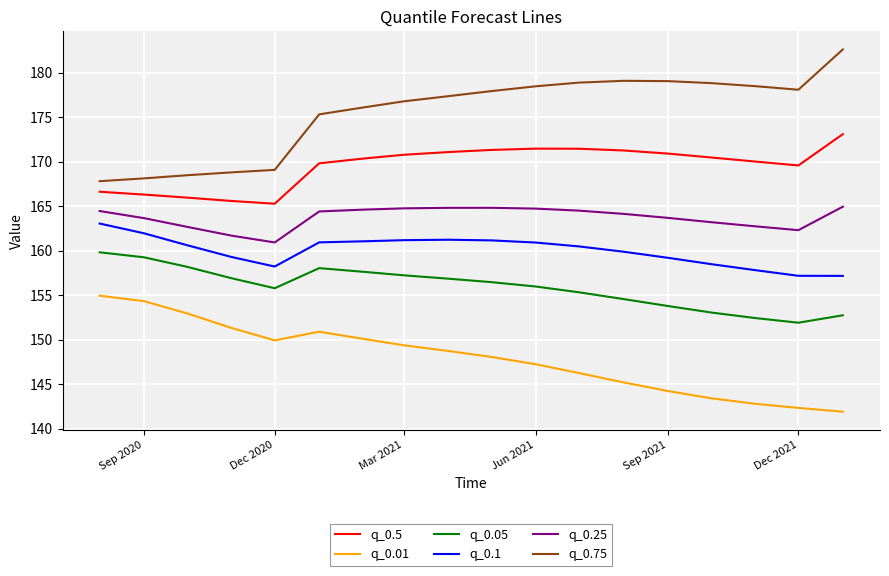

How many distinct data groups are displayed?

6